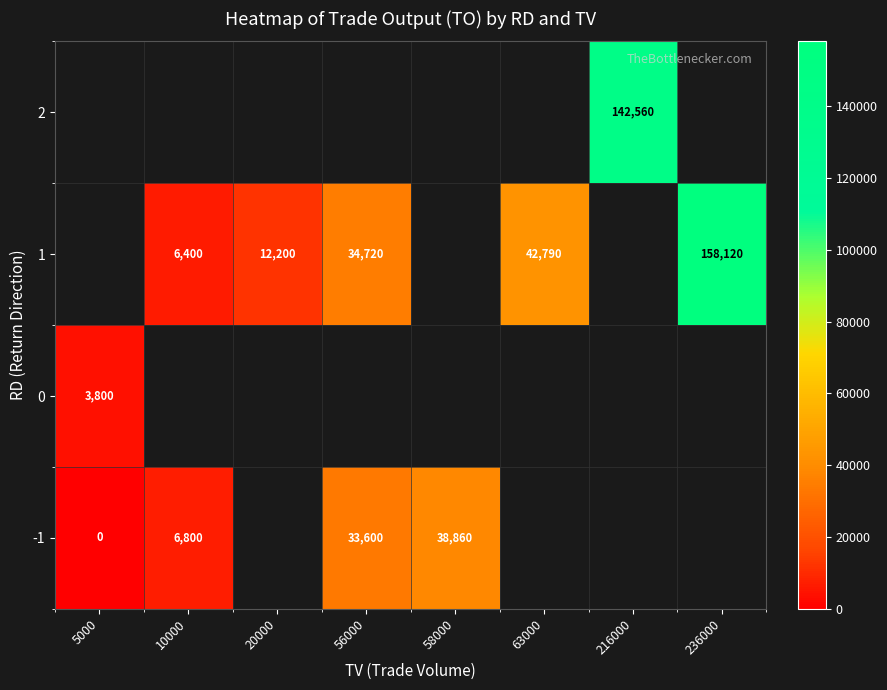

Is it true that -1 equals 12732 at 56000?

False